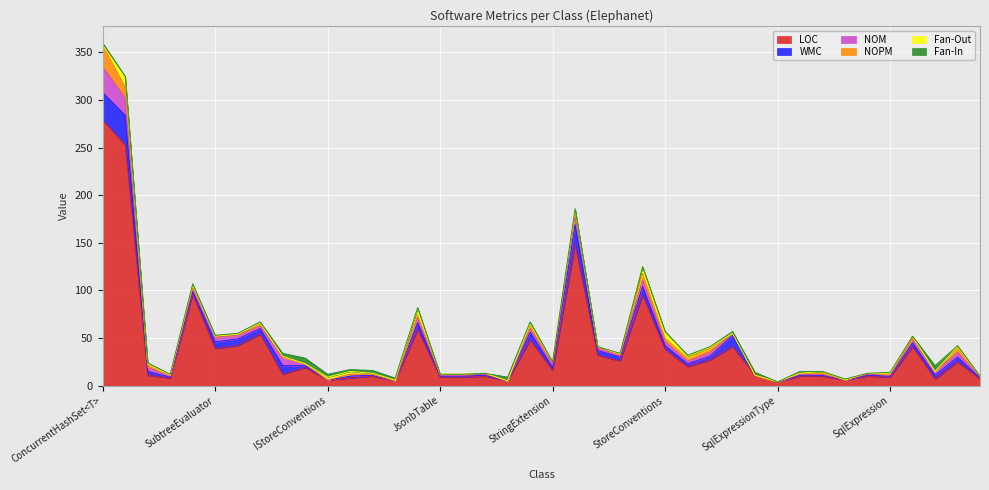

Reading left to right, list all the values displayed in this chart.

LOC: ConcurrentHashSet<T>=279	DocumentSession=253	EntityException=11	EntityNotFoundException=8	ExpressionEvaluator=96	SubtreeEvaluator=39	SubtreeNominator=42	IdentityFactory=54	IDocumentSession=12	ITableInfo=19	IStoreConventions=6	IDocumentStore=8	IStoreInfo=10	IJsonbQueryProvider=5	JsonbQueryProvider=59	JsonbTable=9	JsonbPath=9	JsonbValue=10	IJsonbQueryable=5	JsonbQueryable<T>=48	StringExtension=16	QueryTranslator=148	Sql<T>=32	Sql=26	DocumentStore=95	StoreConventions=38	StoreInfo=20	TableInfo=27	TypeSystem=41	EntityNotFoundBehavior=11	SqlExpressionType=4	JsonbExpression=10	JsonbTableExpression=10	JsonbExpressionType=6	SelectExpression=10	SqlExpression=9	JsonbExpressionVisitor=41	IJsonConverter=7	JilJsonConverter=25	StringHelpers=7
WMC: ConcurrentHashSet<T>=29	DocumentSession=31	EntityException=4	EntityNotFoundException=1	ExpressionEvaluator=3	SubtreeEvaluator=7	SubtreeNominator=7	IdentityFactory=6	IDocumentSession=9	ITableInfo=2	IStoreConventions=0	IDocumentStore=2	IStoreInfo=1	IJsonbQueryProvider=0	JsonbQueryProvider=7	JsonbTable=1	JsonbPath=1	JsonbValue=1	IJsonbQueryable=0	JsonbQueryable<T>=8	StringExtension=3	QueryTranslator=21	Sql<T>=5	Sql=4	DocumentStore=9	StoreConventions=4	StoreInfo=3	TableInfo=4	TypeSystem=12	EntityNotFoundBehavior=0	SqlExpressionType=0	JsonbExpression=1	JsonbTableExpression=1	JsonbExpressionType=0	SelectExpression=1	SqlExpression=1	JsonbExpressionVisitor=4	IJsonConverter=4	JilJsonConverter=5	StringHelpers=1
NOM: ConcurrentHashSet<T>=27	DocumentSession=18	EntityException=4	EntityNotFoundException=1	ExpressionEvaluator=3	SubtreeEvaluator=5	SubtreeNominator=4	IdentityFactory=3	IDocumentSession=9	ITableInfo=2	IStoreConventions=0	IDocumentStore=2	IStoreInfo=1	IJsonbQueryProvider=0	JsonbQueryProvider=6	JsonbTable=1	JsonbPath=1	JsonbValue=1	IJsonbQueryable=0	JsonbQueryable<T>=4	StringExtension=3	QueryTranslator=11	Sql<T>=3	Sql=2	DocumentStore=7	StoreConventions=4	StoreInfo=3	TableInfo=4	TypeSystem=2	EntityNotFoundBehavior=0	SqlExpressionType=0	JsonbExpression=1	JsonbTableExpression=1	JsonbExpressionType=0	SelectExpression=1	SqlExpression=1	JsonbExpressionVisitor=4	IJsonConverter=4	JilJsonConverter=5	StringHelpers=1
NOPM: ConcurrentHashSet<T>=23	DocumentSession=12	EntityException=4	EntityNotFoundException=1	ExpressionEvaluator=2	SubtreeEvaluator=1	SubtreeNominator=1	IdentityFactory=2	IDocumentSession=0	ITableInfo=0	IStoreConventions=0	IDocumentStore=0	IStoreInfo=0	IJsonbQueryProvider=0	JsonbQueryProvider=2	JsonbTable=1	JsonbPath=1	JsonbValue=1	IJsonbQueryable=0	JsonbQueryable<T>=3	StringExtension=3	QueryTranslator=2	Sql<T>=1	Sql=1	DocumentStore=7	StoreConventions=4	StoreInfo=3	TableInfo=4	TypeSystem=0	EntityNotFoundBehavior=0	SqlExpressionType=0	JsonbExpression=1	JsonbTableExpression=1	JsonbExpressionType=0	SelectExpression=1	SqlExpression=1	JsonbExpressionVisitor=1	IJsonConverter=0	JilJsonConverter=5	StringHelpers=1
Fan-Out: ConcurrentHashSet<T>=0	DocumentSession=10	EntityException=0	EntityNotFoundException=0	ExpressionEvaluator=2	SubtreeEvaluator=0	SubtreeNominator=0	IdentityFactory=1	IDocumentSession=1	ITableInfo=0	IStoreConventions=3	IDocumentStore=3	IStoreInfo=1	IJsonbQueryProvider=1	JsonbQueryProvider=7	JsonbTable=0	JsonbPath=0	JsonbValue=0	IJsonbQueryable=0	JsonbQueryable<T>=2	StringExtension=0	QueryTranslator=3	Sql<T>=0	Sql=0	DocumentStore=7	StoreConventions=6	StoreInfo=2	TableInfo=1	TypeSystem=0	EntityNotFoundBehavior=0	SqlExpressionType=0	JsonbExpression=0	JsonbTableExpression=2	JsonbExpressionType=0	SelectExpression=0	SqlExpression=1	JsonbExpressionVisitor=2	IJsonConverter=0	JilJsonConverter=1	StringHelpers=0
Fan-In: ConcurrentHashSet<T>=2	DocumentSession=1	EntityException=1	EntityNotFoundException=1	ExpressionEvaluator=1	SubtreeEvaluator=1	SubtreeNominator=1	IdentityFactory=1	IDocumentSession=3	ITableInfo=6	IStoreConventions=3	IDocumentStore=2	IStoreInfo=3	IJsonbQueryProvider=2	JsonbQueryProvider=1	JsonbTable=0	JsonbPath=0	JsonbValue=0	IJsonbQueryable=4	JsonbQueryable<T>=2	StringExtension=0	QueryTranslator=1	Sql<T>=0	Sql=1	DocumentStore=0	StoreConventions=1	StoreInfo=1	TableInfo=1	TypeSystem=2	EntityNotFoundBehavior=3	SqlExpressionType=0	JsonbExpression=2	JsonbTableExpression=0	JsonbExpressionType=1	SelectExpression=0	SqlExpression=1	JsonbExpressionVisitor=0	IJsonConverter=6	JilJsonConverter=1	StringHelpers=0